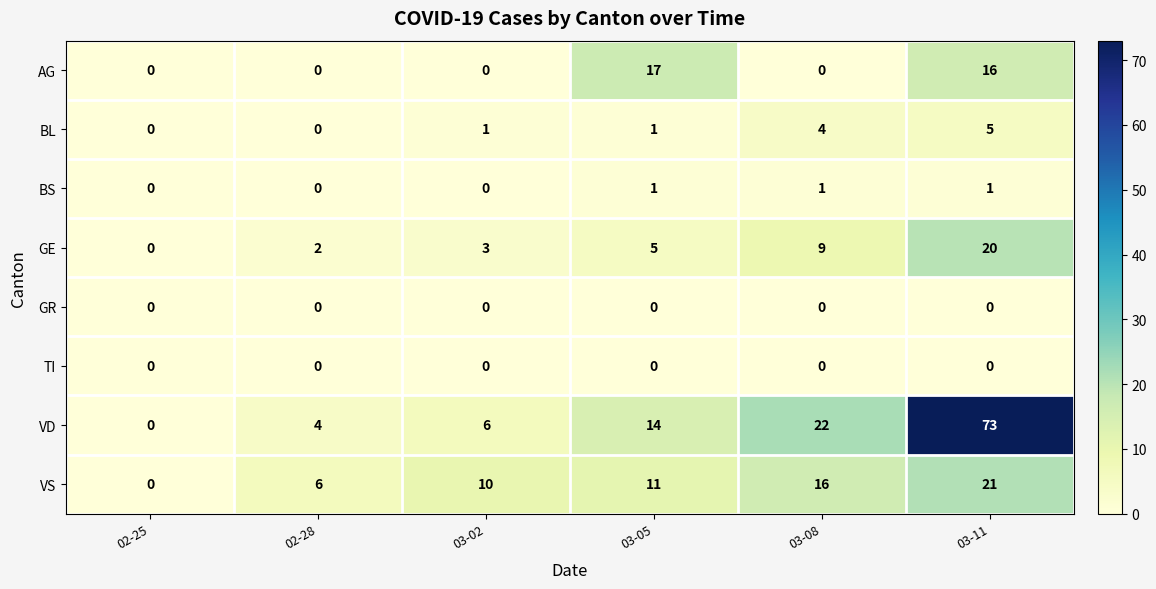

At which label is VD closest to 36?

03-08